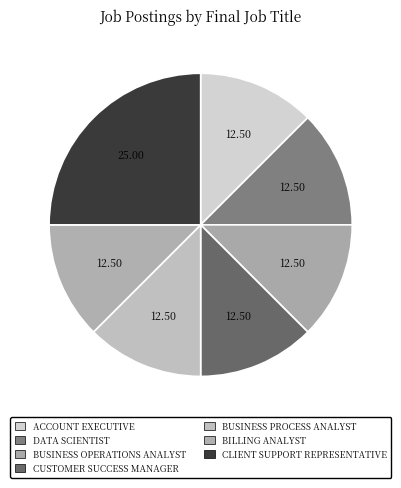

Does BUSINESS PROCESS ANALYST represent more than half of the total?

No